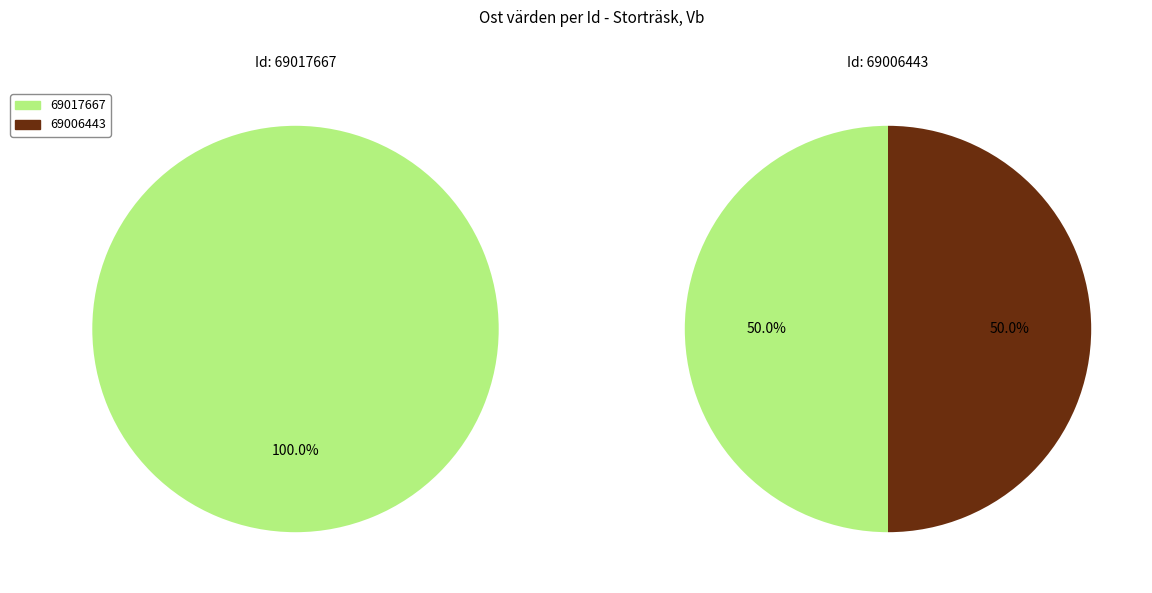

Do 69017667 and 69006443 together represent more than half of the pie?

Yes